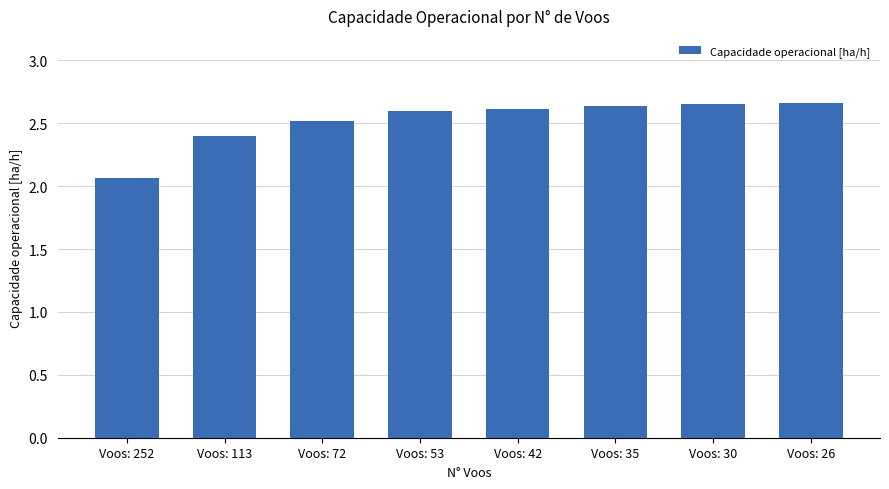

How many distinct data groups are displayed?

1